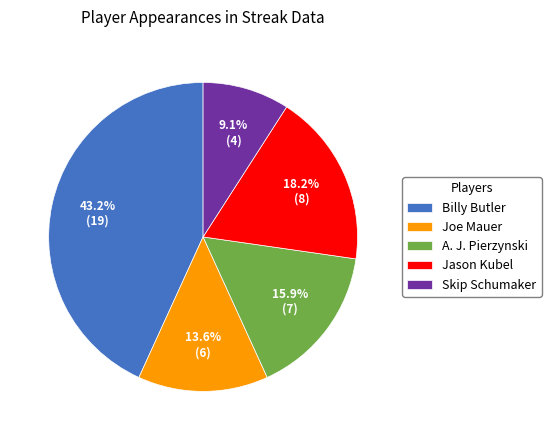

Which slice is the smallest?

Skip Schumaker